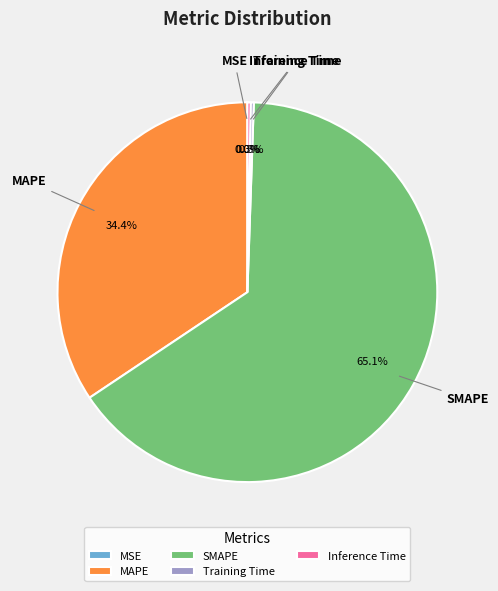

Which category has the biggest portion of the pie?

SMAPE